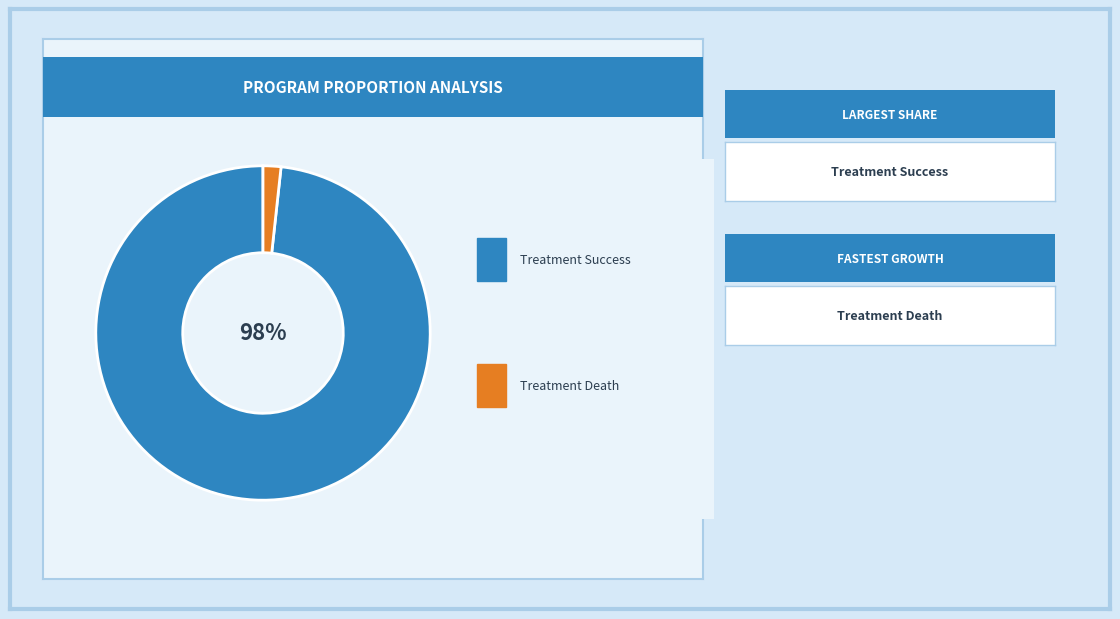

Is there a majority slice in this chart?

Yes